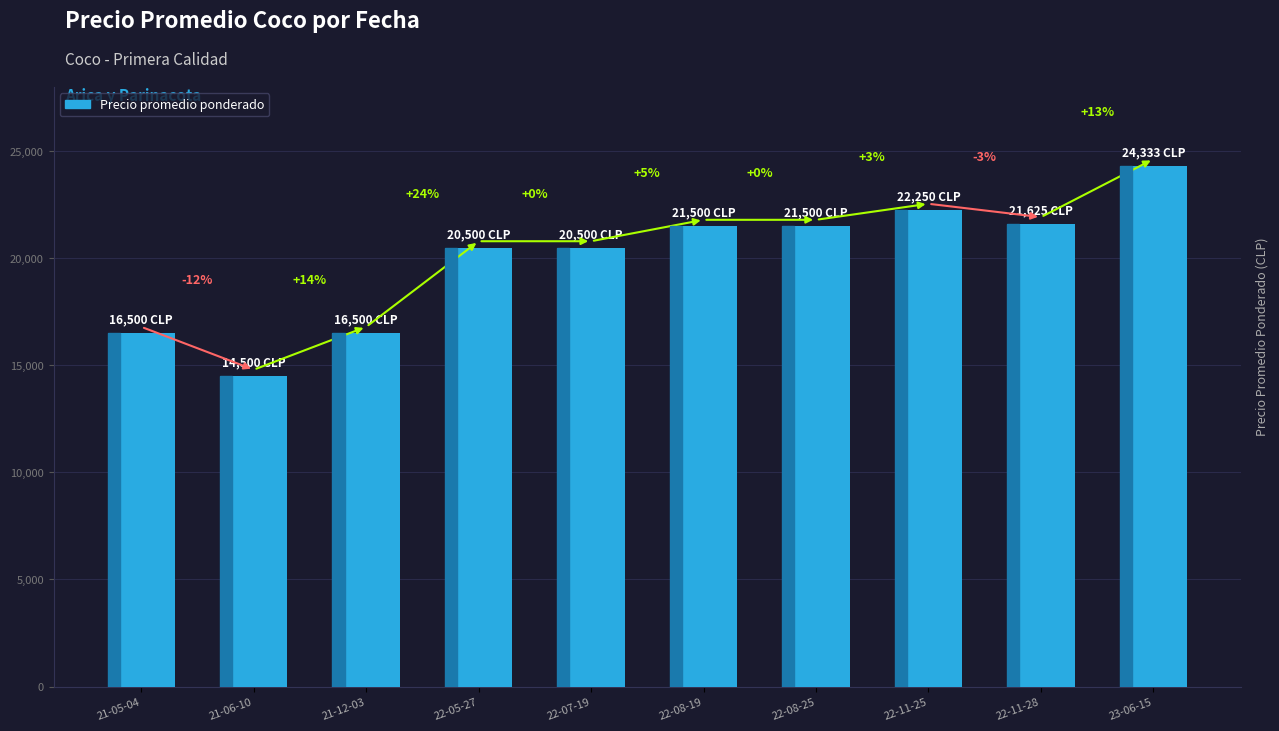

Is it true that the value at 22-05-27 is 14094?

False